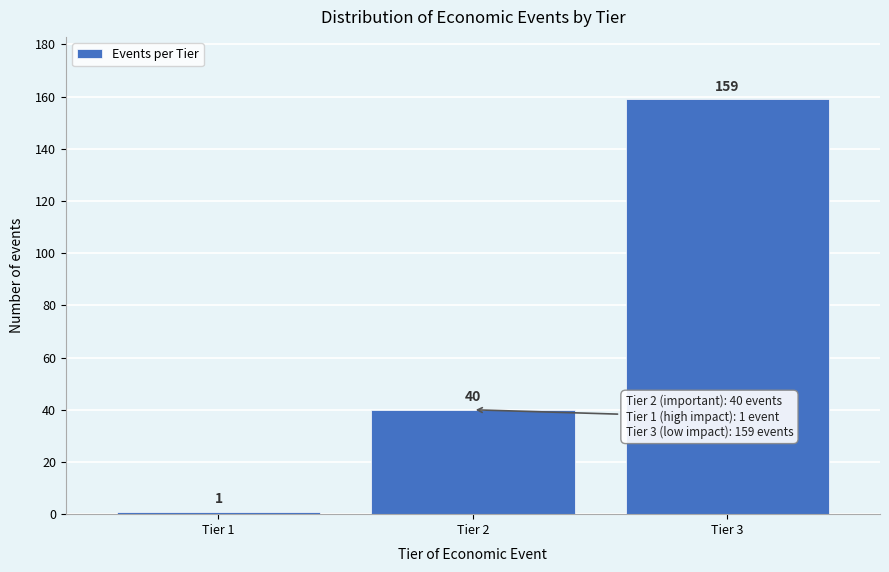

Reading left to right, what are all the values shown in this chart?

1	40	159